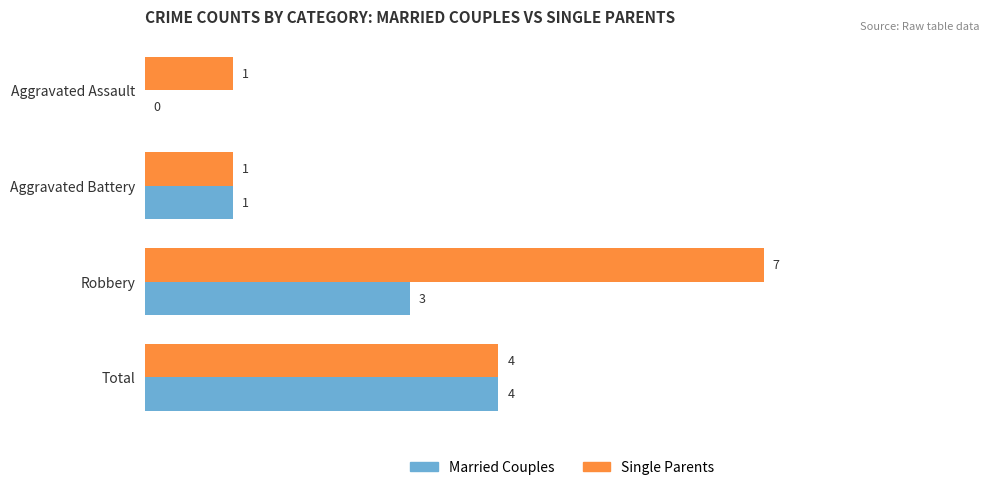

The value of Married Couples at Robbery is 4. True or false?

False